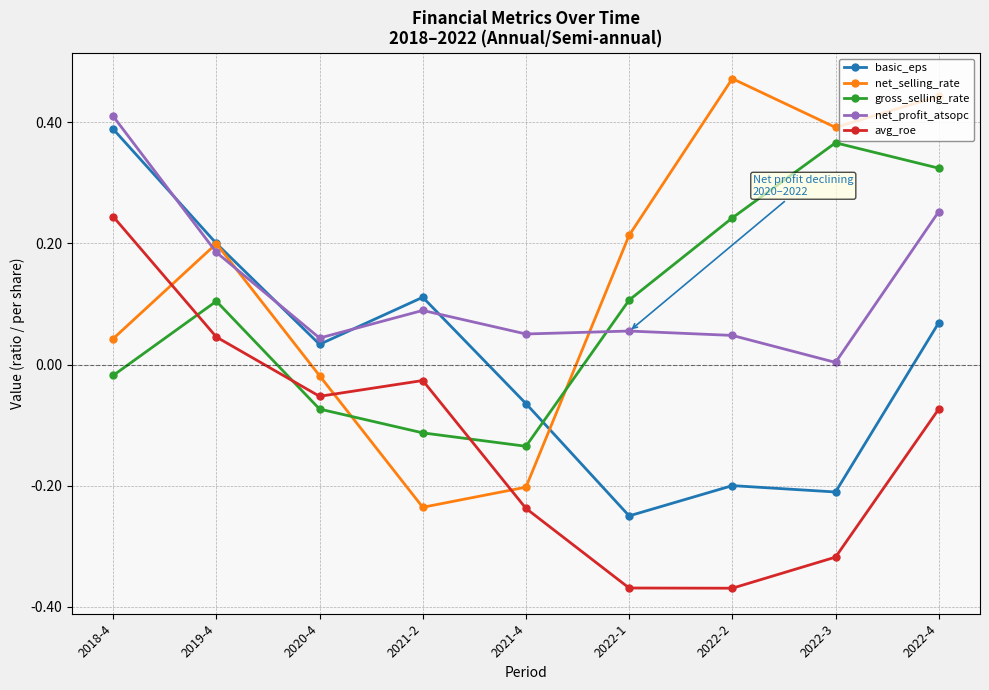

At how many categories does at least one series exceed 0?

9